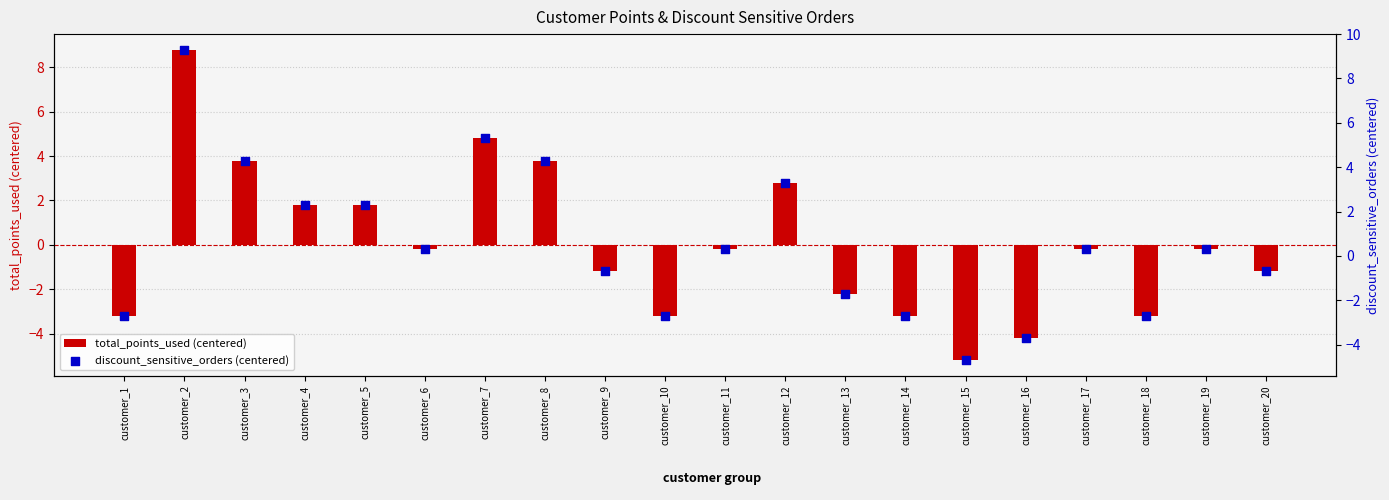

Is the value of total_points_used (centered) at customer_4 greater than the value of discount_sensitive_orders (centered) at customer_3?

No